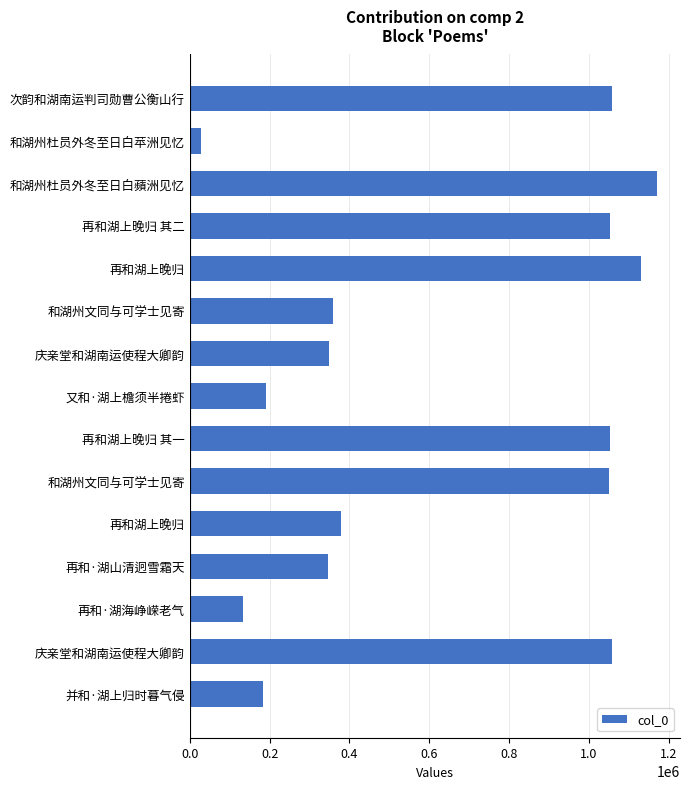

How many bars are there in total?

15